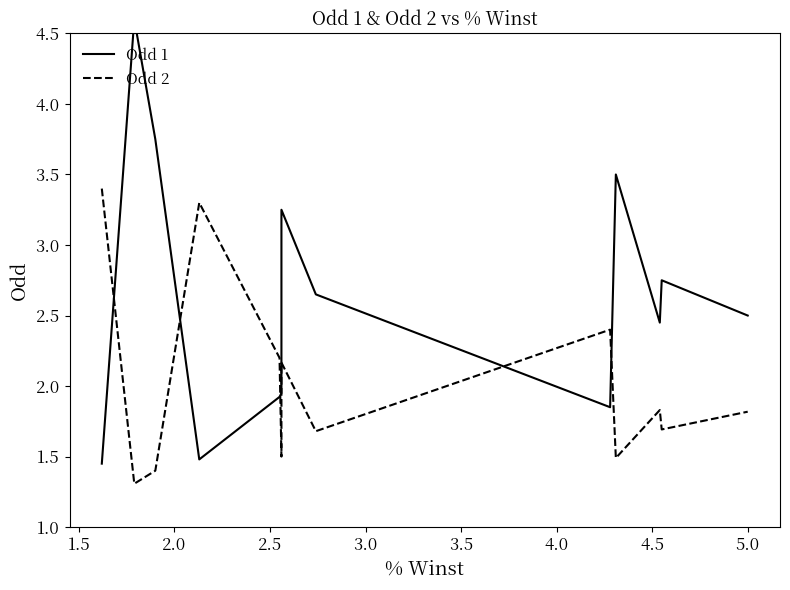

What is the minimum value shown in the chart?

1.3